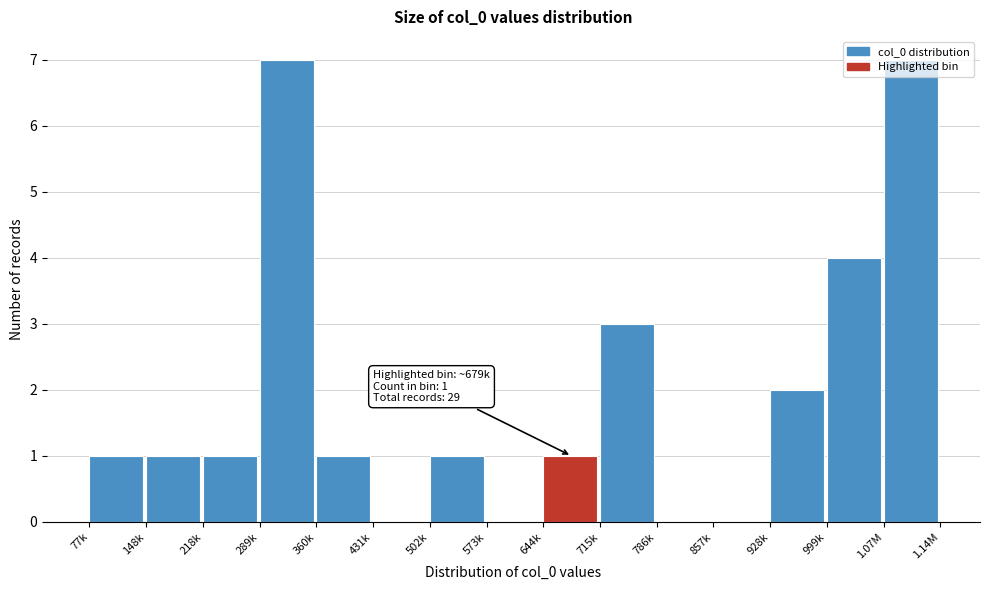

What is the greatest value displayed?

7